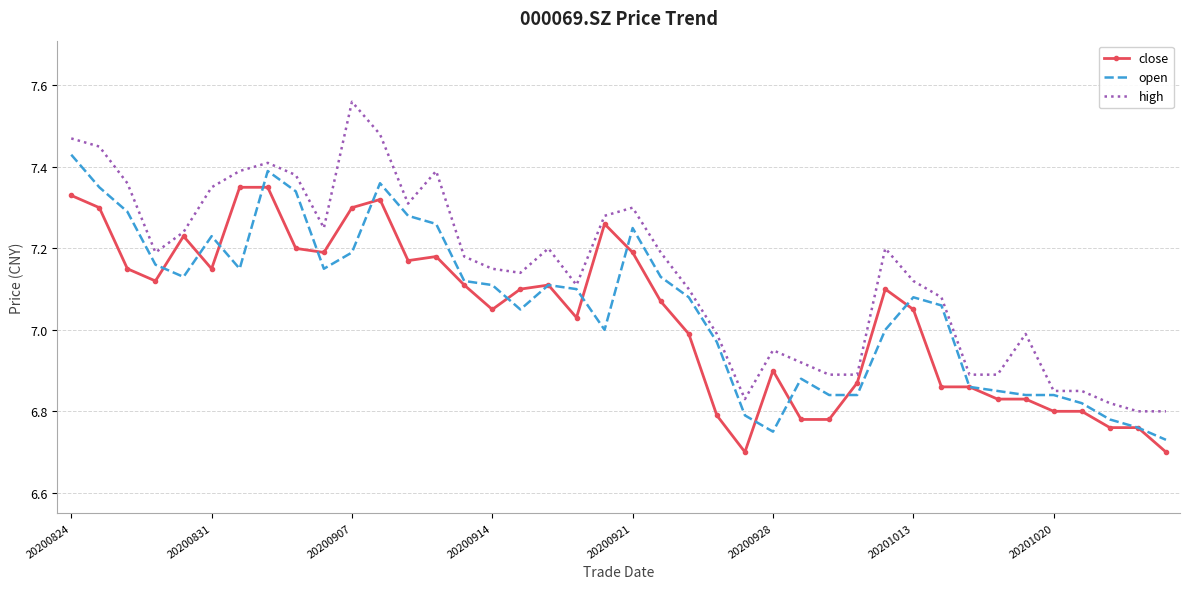

Which series has the widest spread of values?

high